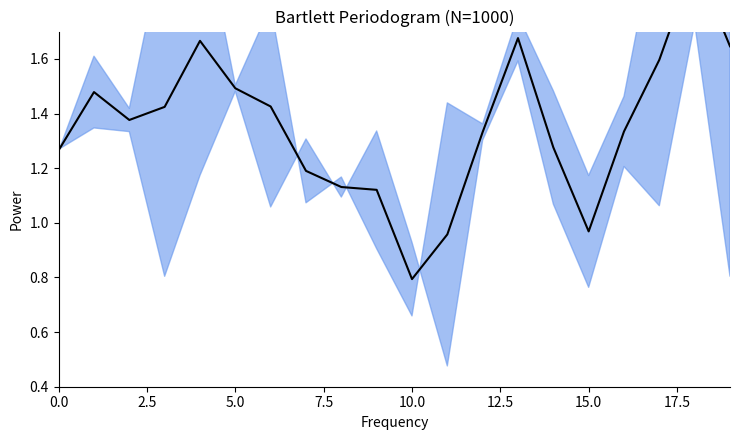

How many lines are shown in the chart?

1